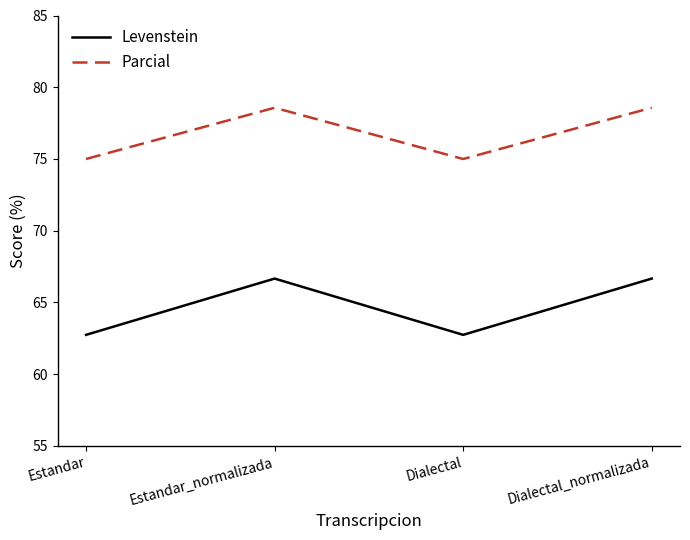

What is the smallest value displayed?

62.7